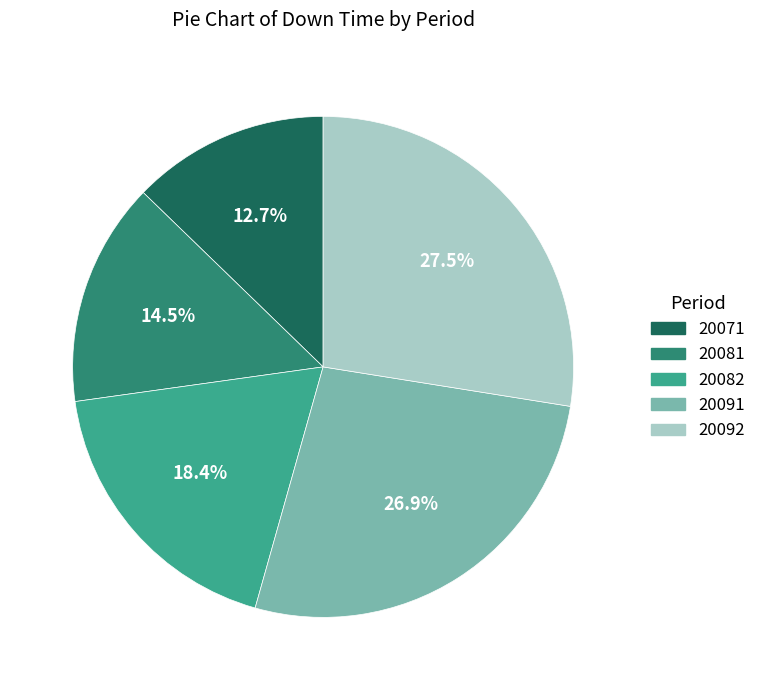

To the nearest percent, what is the combined percentage of 20082 and 20071?

31%